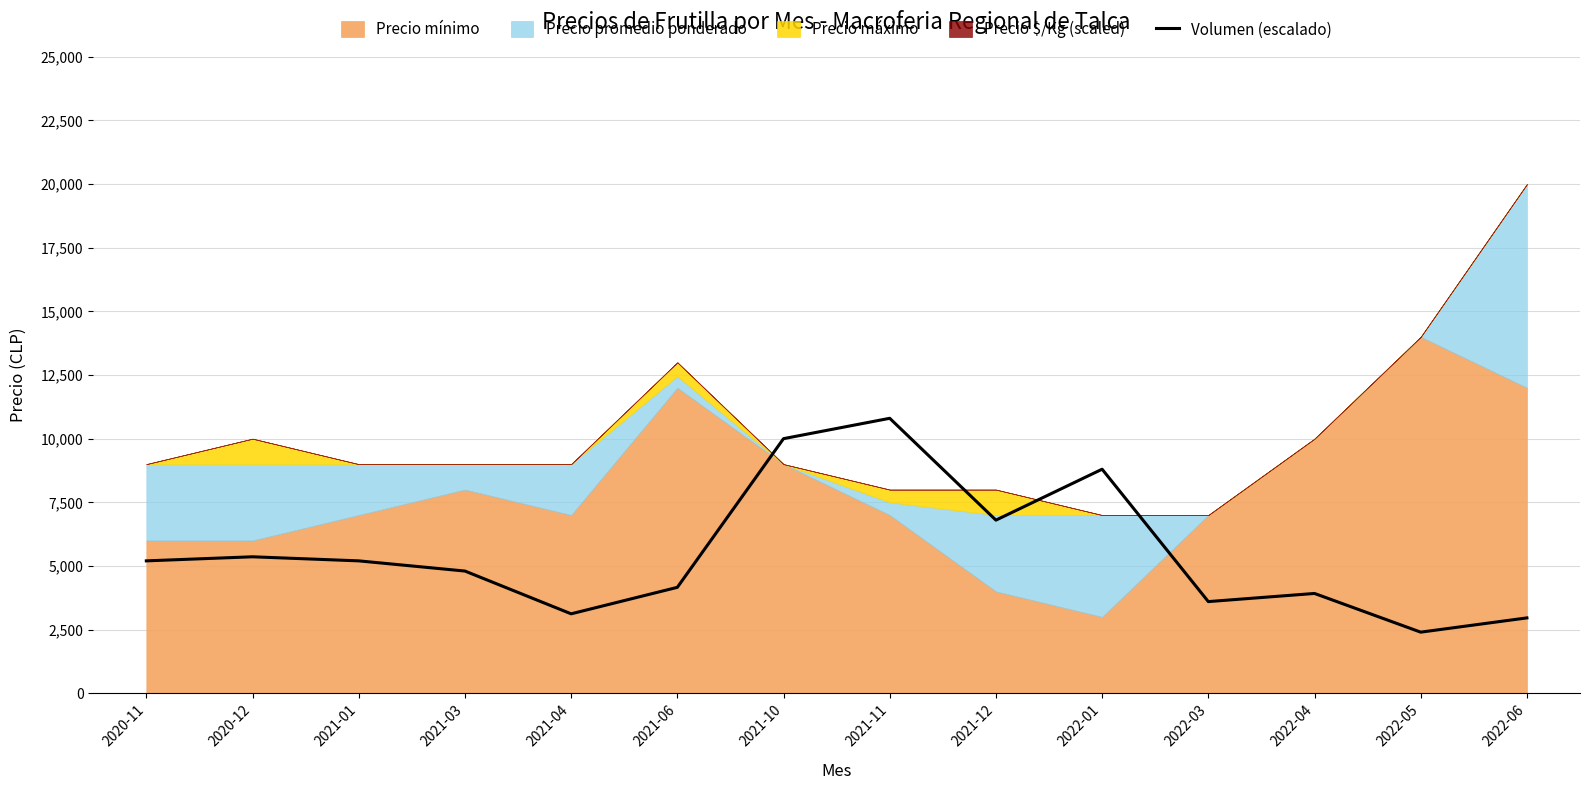

The chart shows a value of 3237 at 2022-05. True or false?

False